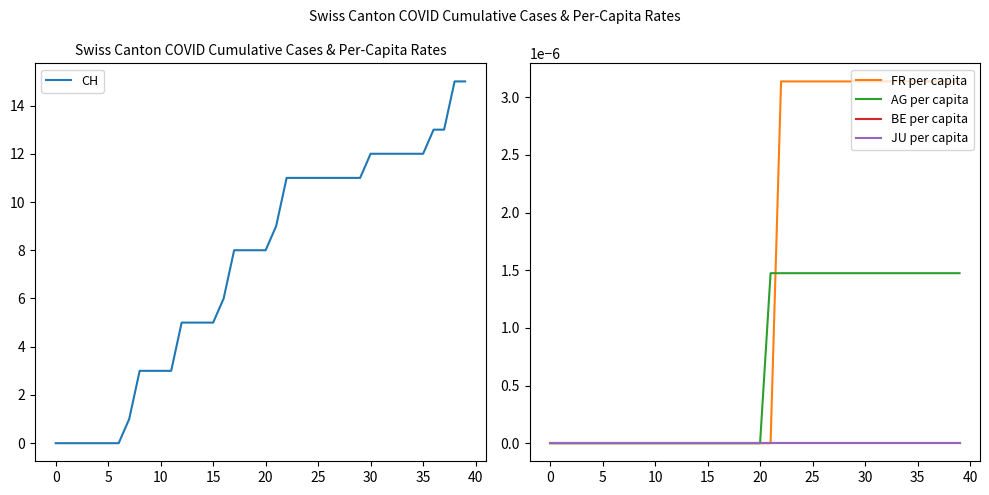

Which series changed the most between 18 and 34?

CH